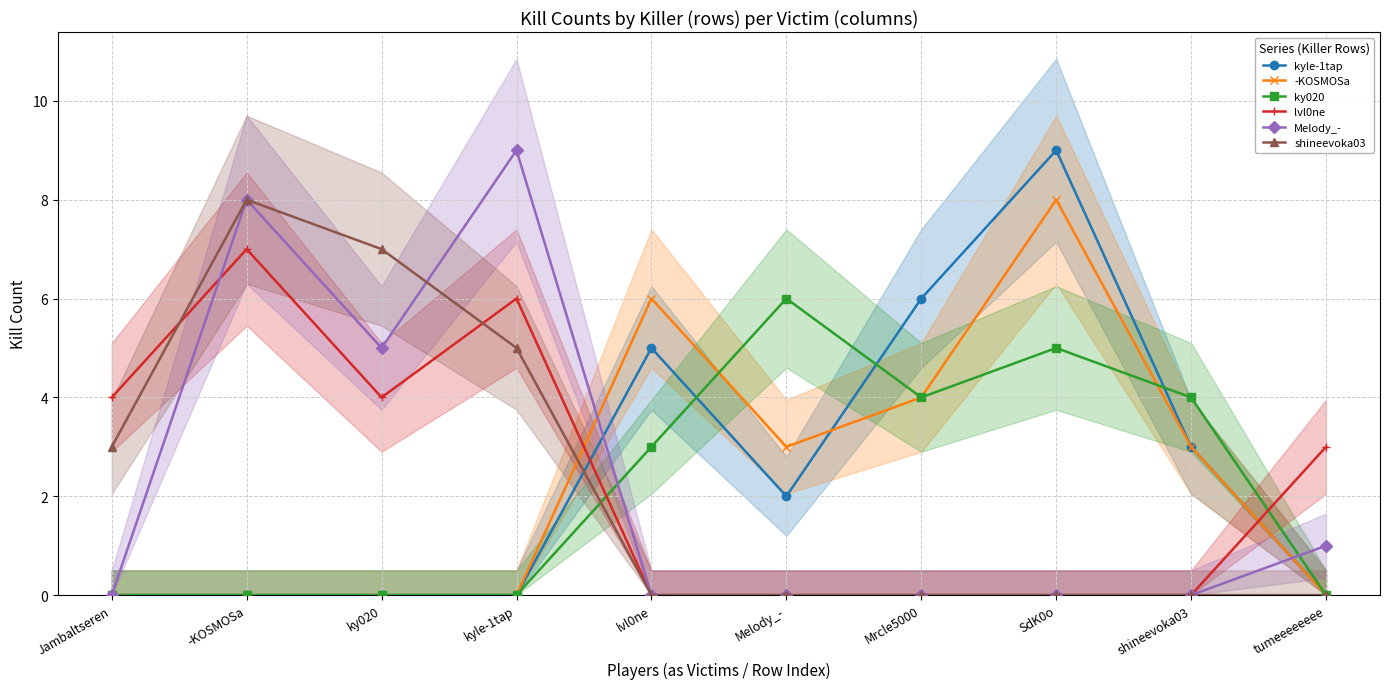

Which series has the largest total across all categories?

kyle-1tap